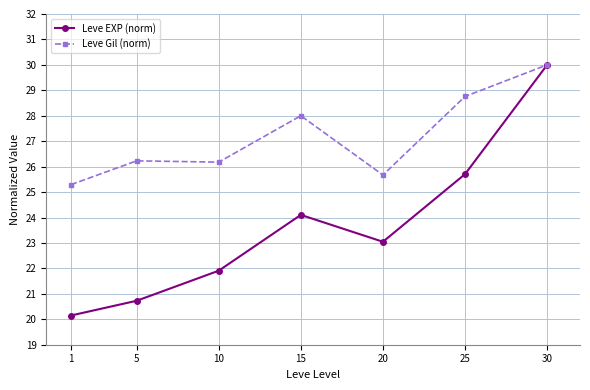

The Leve Gil (norm) series shows 25.7 at 20. True or false?

True